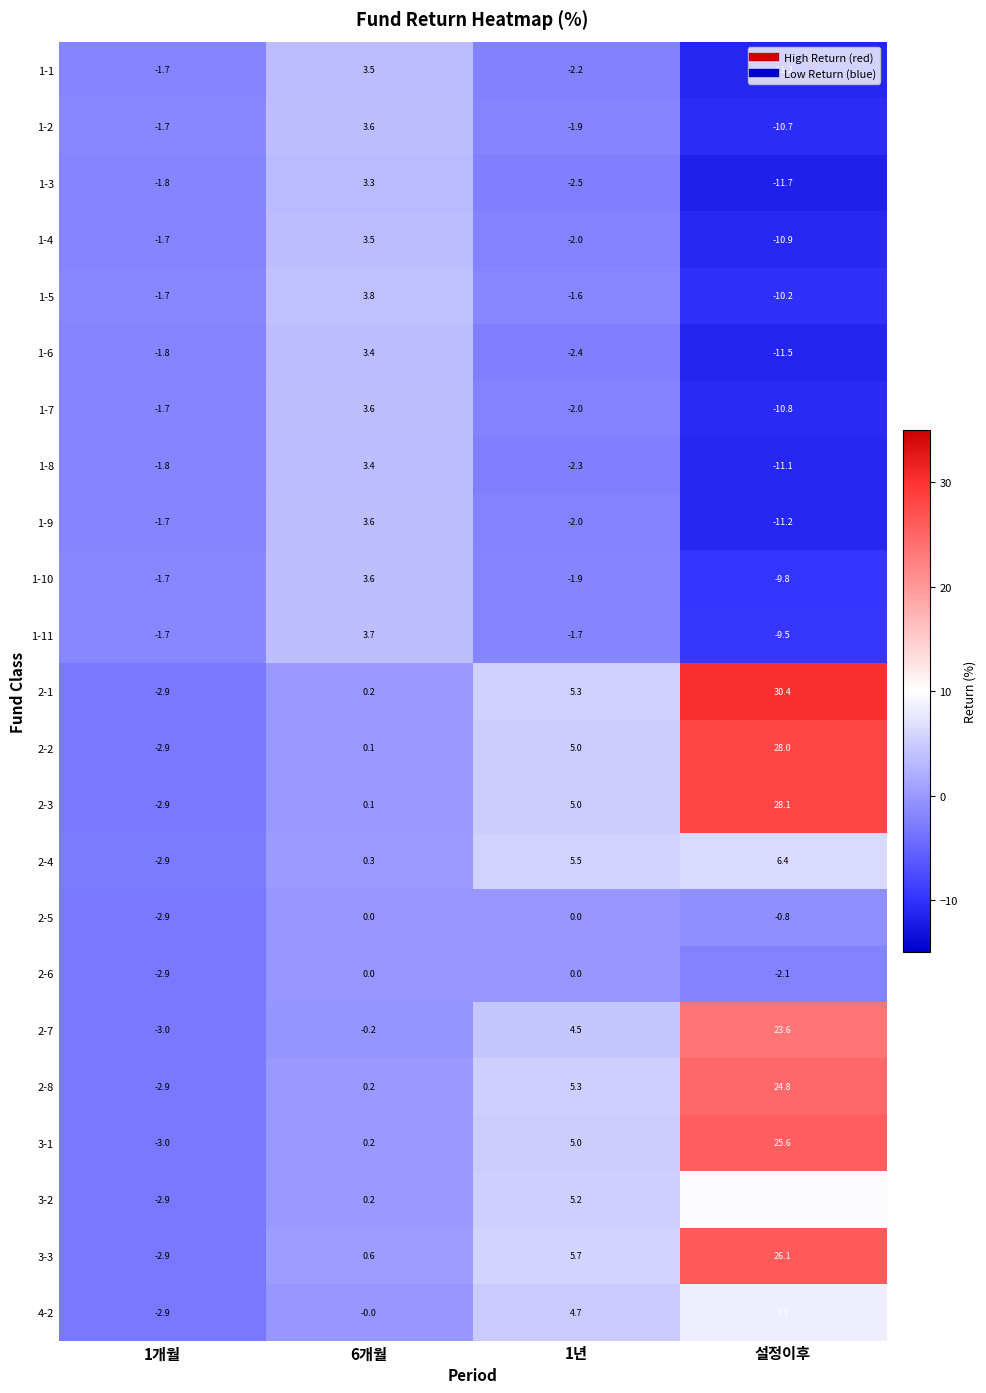

List the labels in order of 2-1 value, smallest first.

1개월, 6개월, 1년, 설정이후